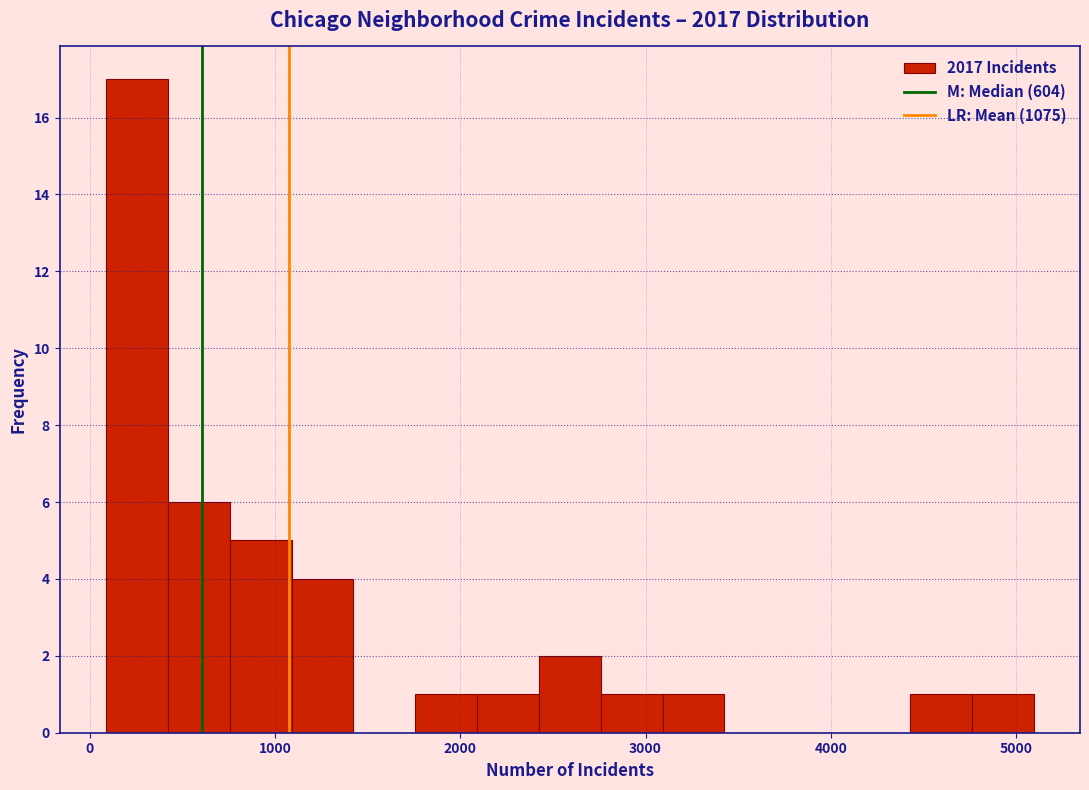

Around what value on the x-axis is the tallest bar? Give the approximate position of its centre, as read against the axis.

300